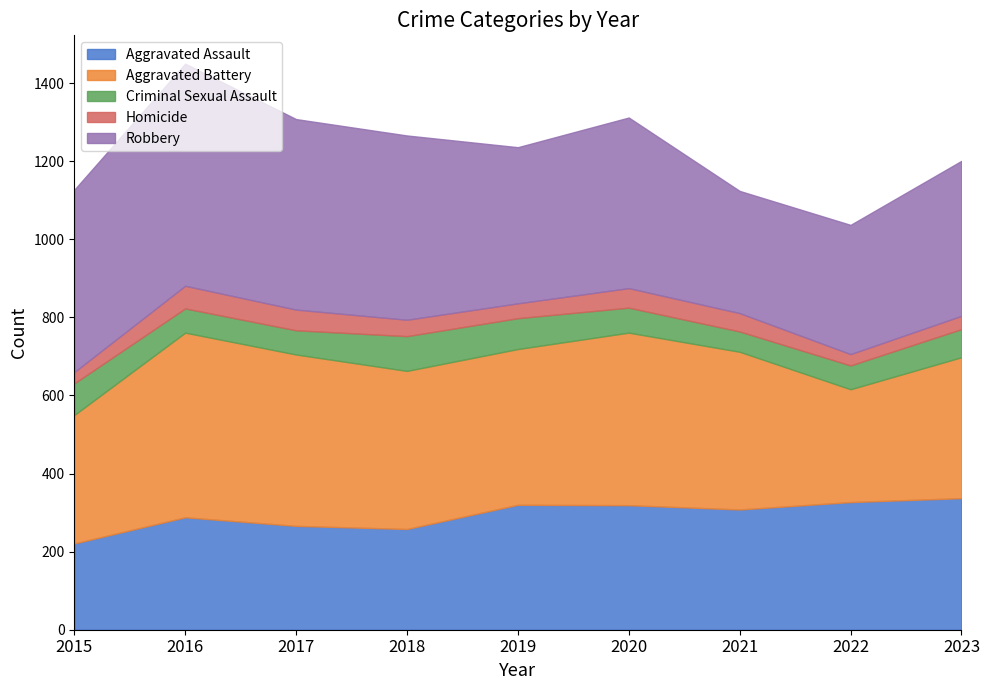

What is the average value of the Robbery series?

430